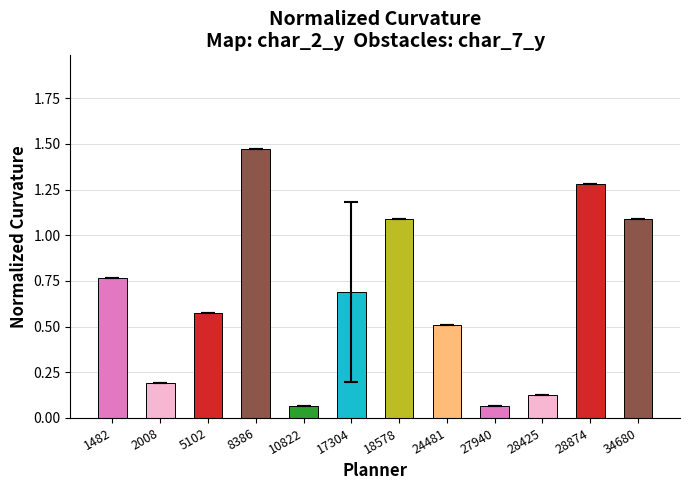

True or false: the data shows 1.1 at 1482.

False